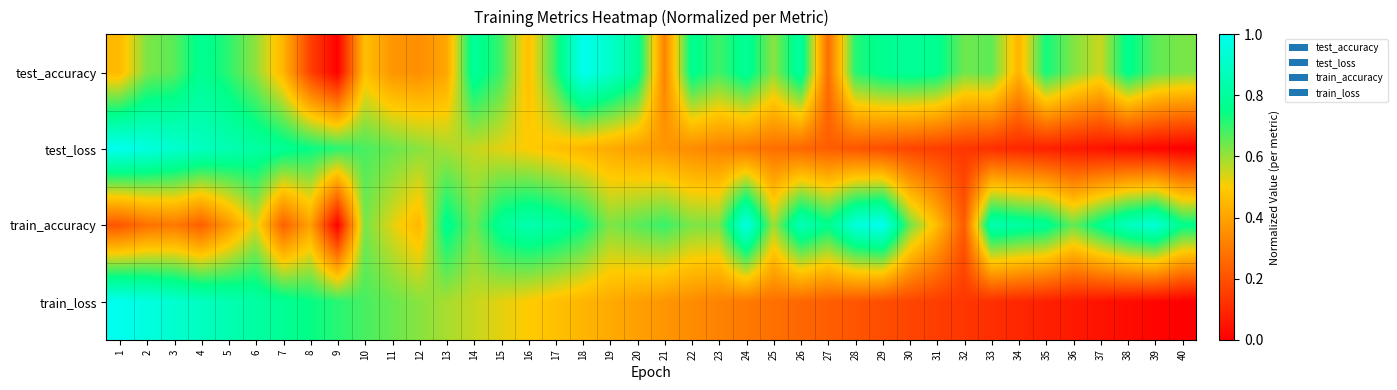

At which category is the sum across all series the highest?

2